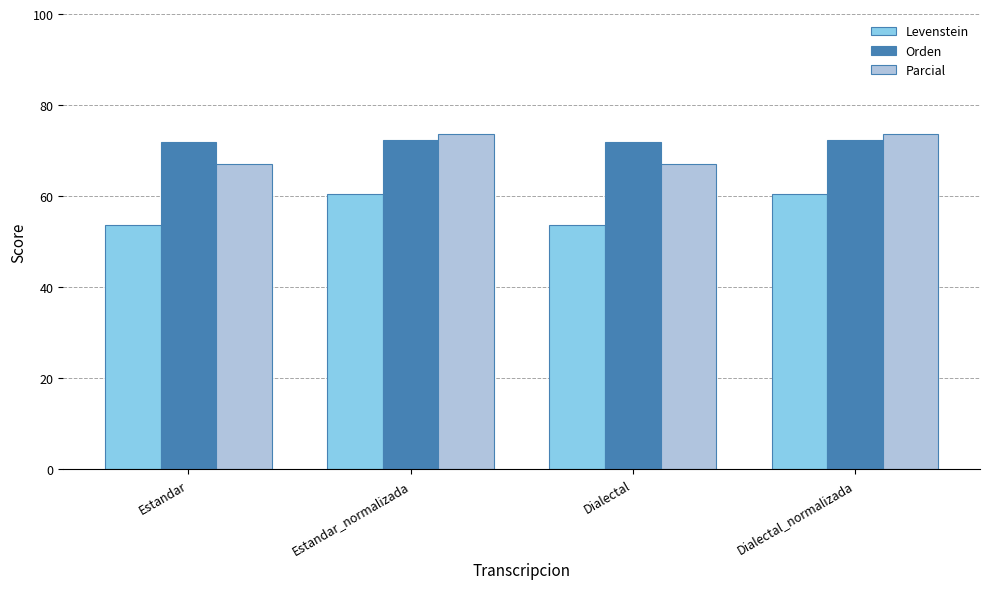

What is the difference between the highest and lowest values at Dialectal?

18.3